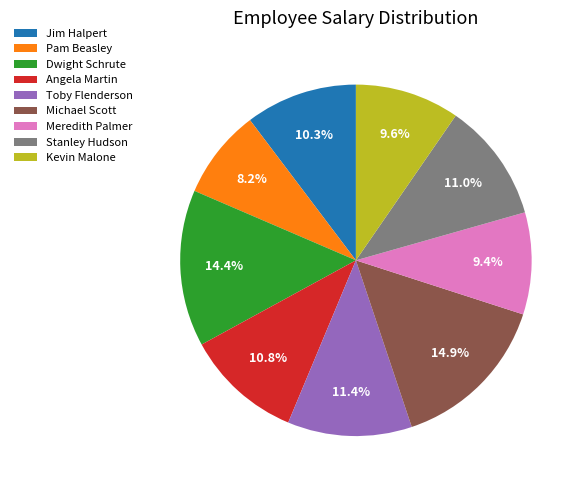

To the nearest percent, what percentage of the pie is Pam Beasley?

8%